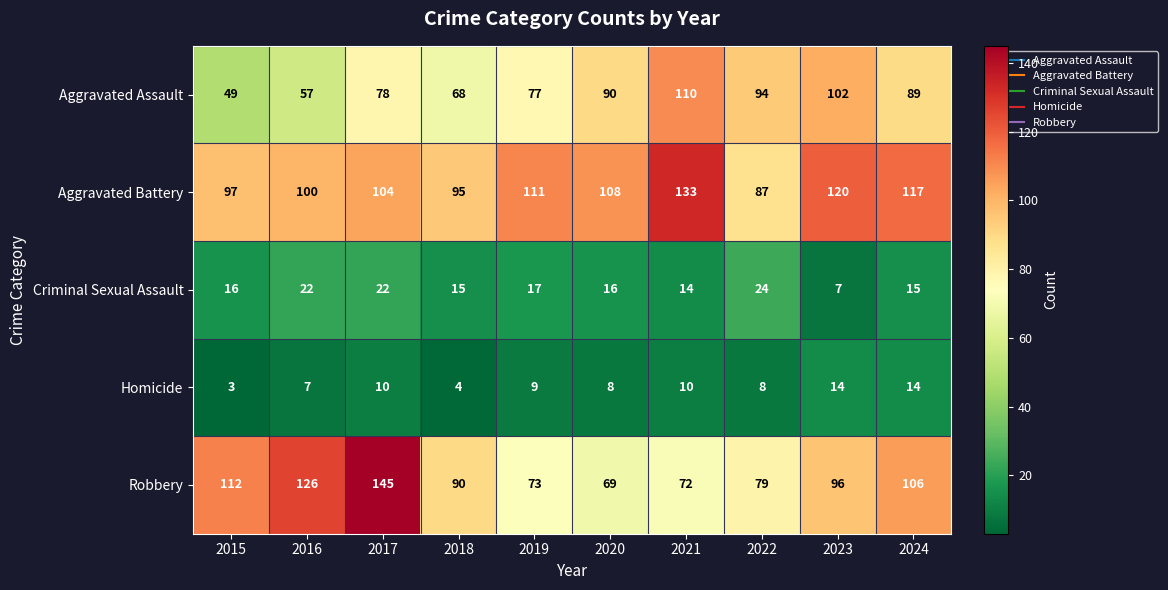

At which label does Homicide first exceed 9?

2017